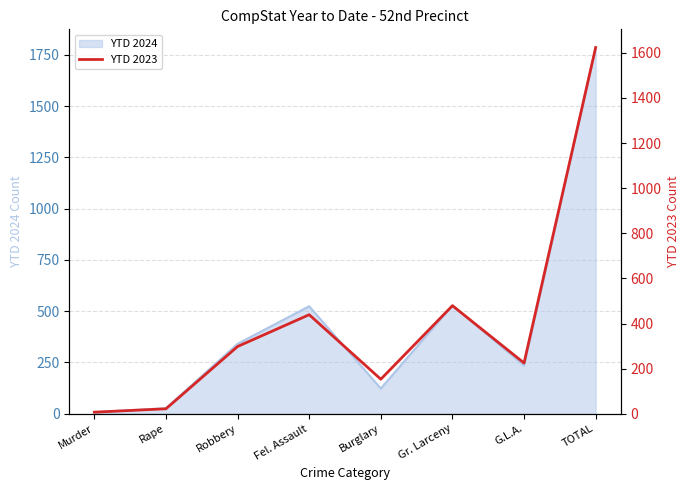

The value of YTD 2024 at TOTAL is 3013. True or false?

False